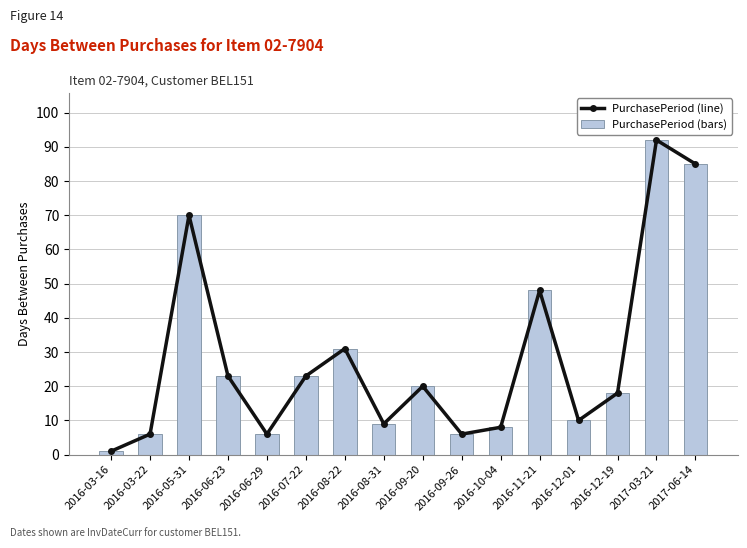

What is the highest value of the PurchasePeriod (bars) series?

92